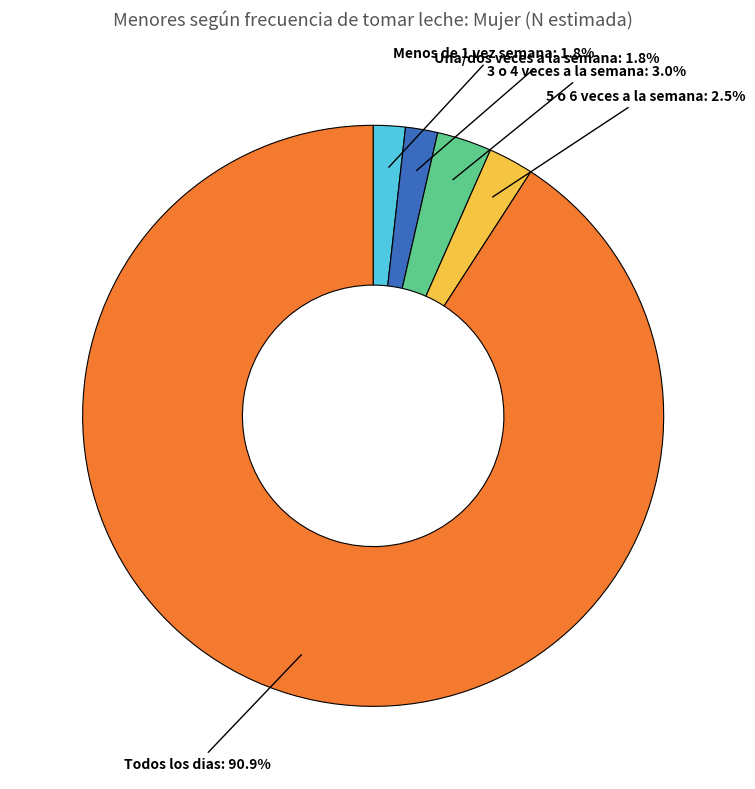

What is the largest slice in the pie chart?

Todos los dias